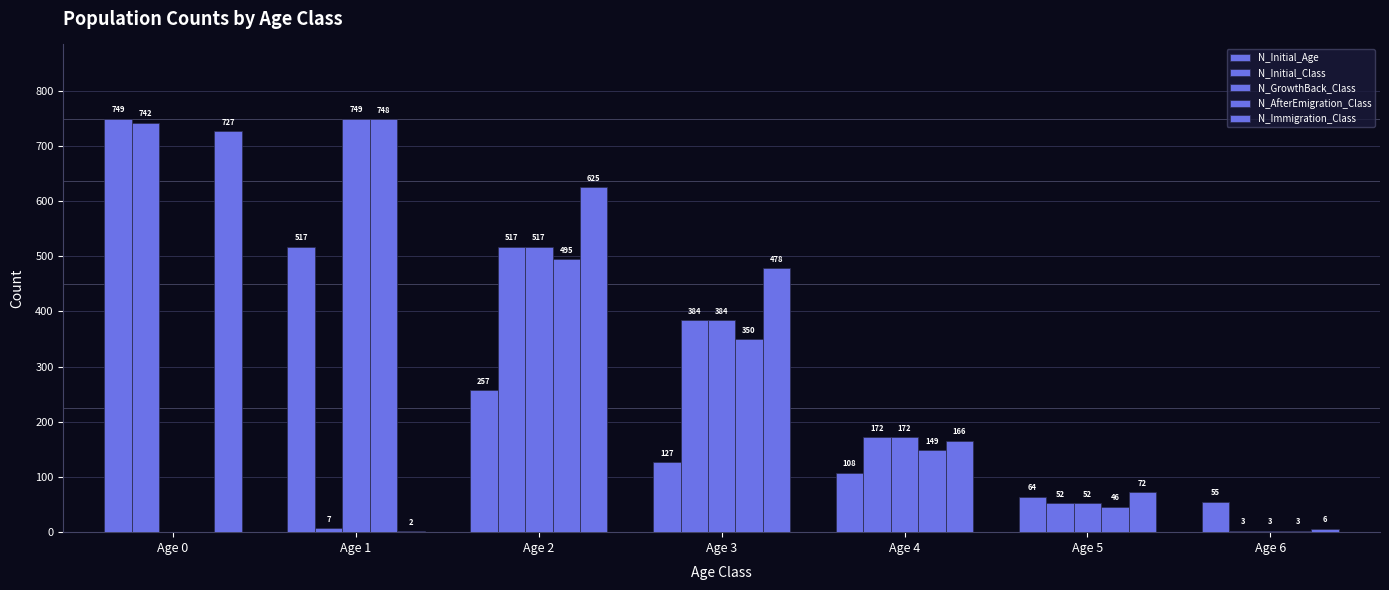

Are the bars horizontal?

No